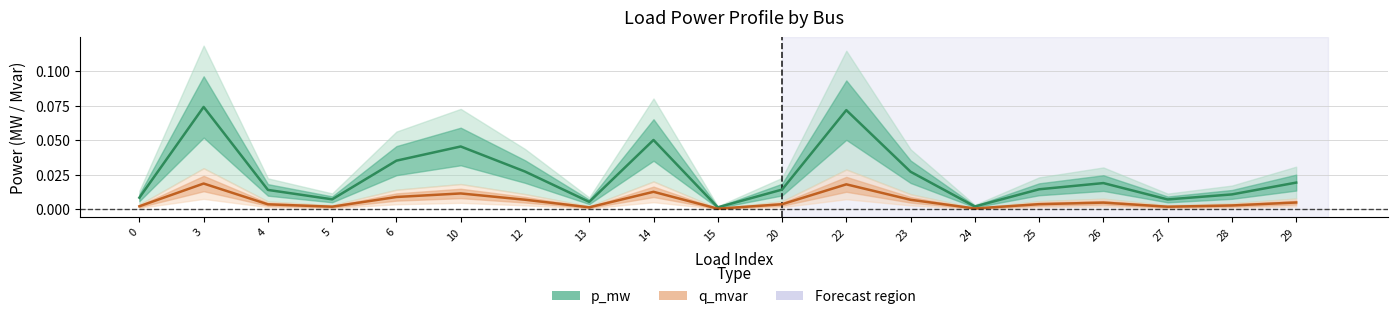

True or false: p_mw and q_mvar intersect in this chart.

False